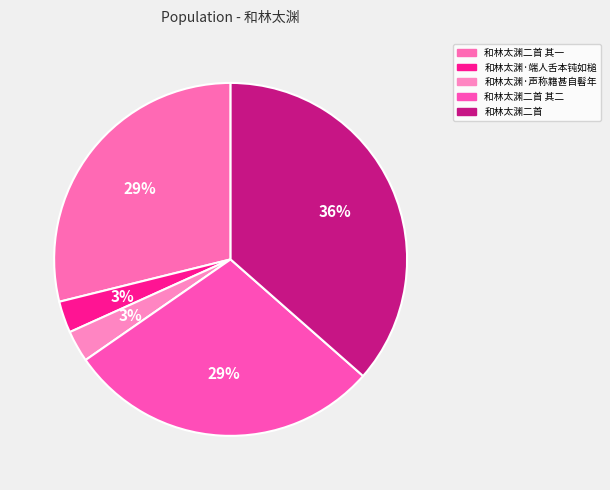

How many segments does this pie chart have?

5